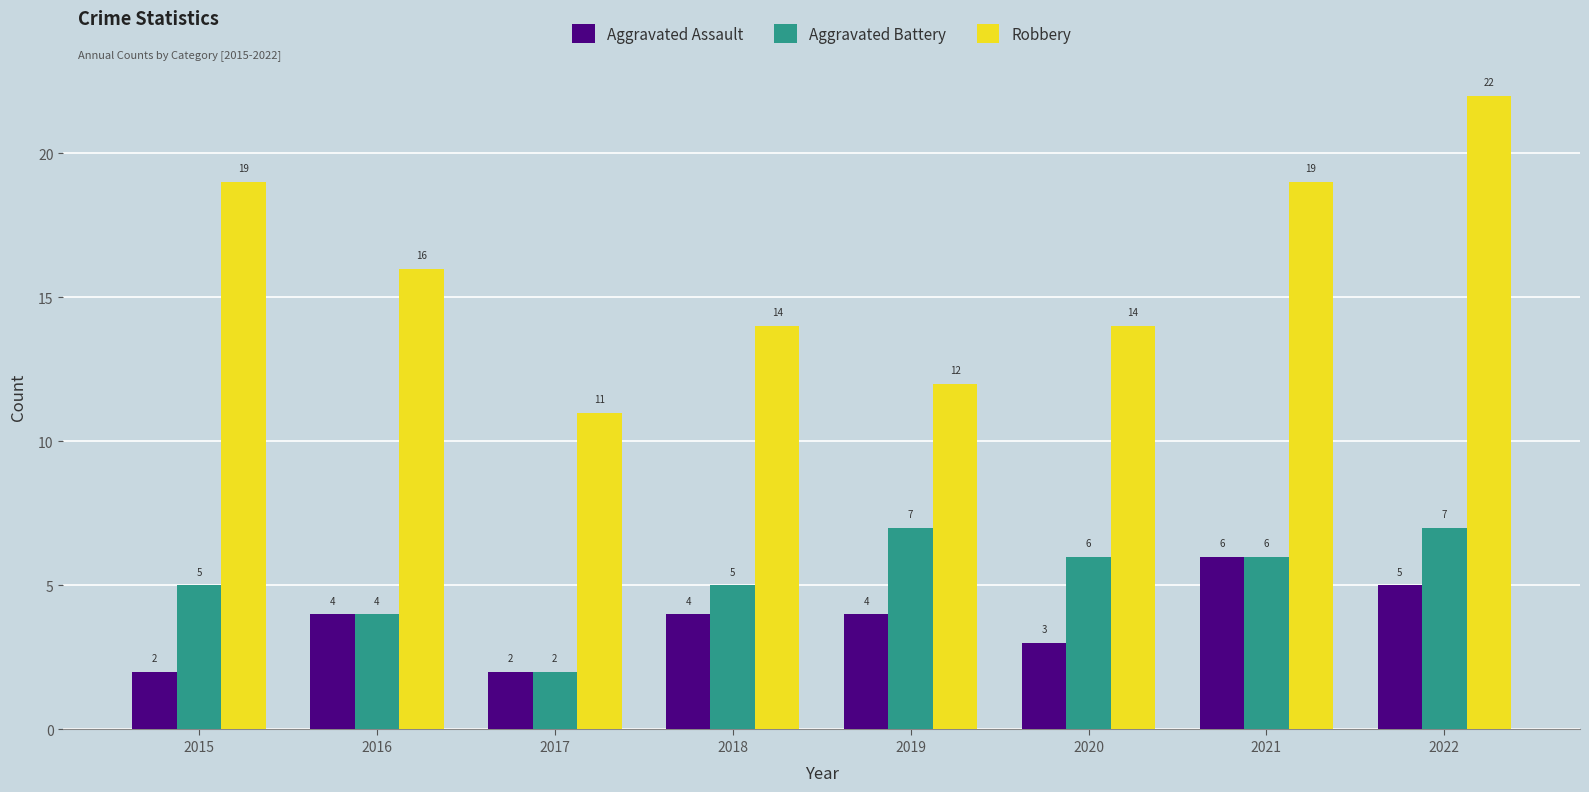

Reading left to right, extract all data points from this chart.

Aggravated Assault: 2015=2	2016=4	2017=2	2018=4	2019=4	2020=3	2021=6	2022=5
Aggravated Battery: 2015=5	2016=4	2017=2	2018=5	2019=7	2020=6	2021=6	2022=7
Robbery: 2015=19	2016=16	2017=11	2018=14	2019=12	2020=14	2021=19	2022=22